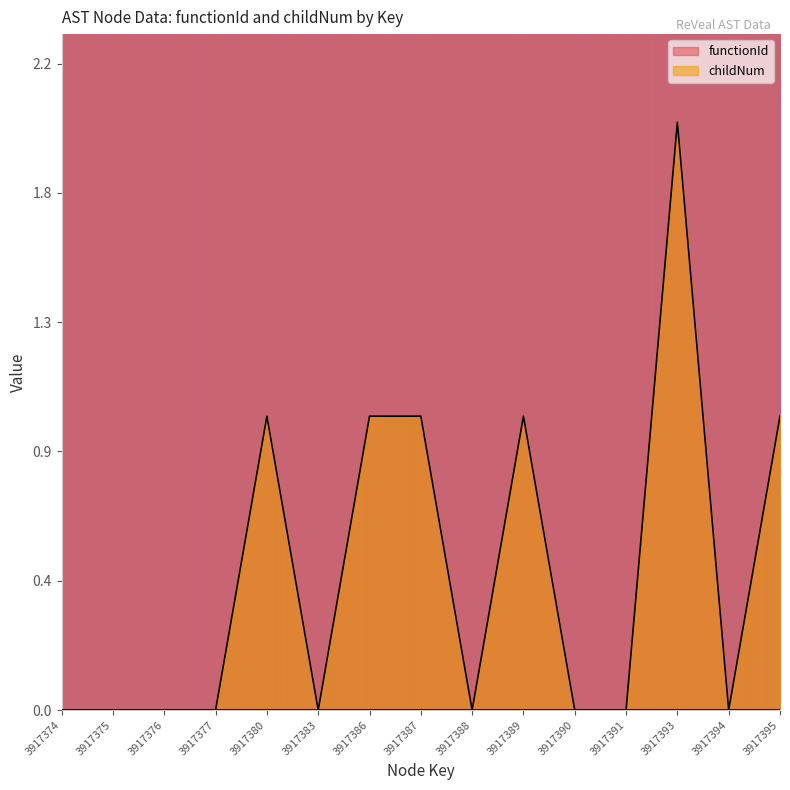

What is the change in value from 3917386 to 3917391?

-1